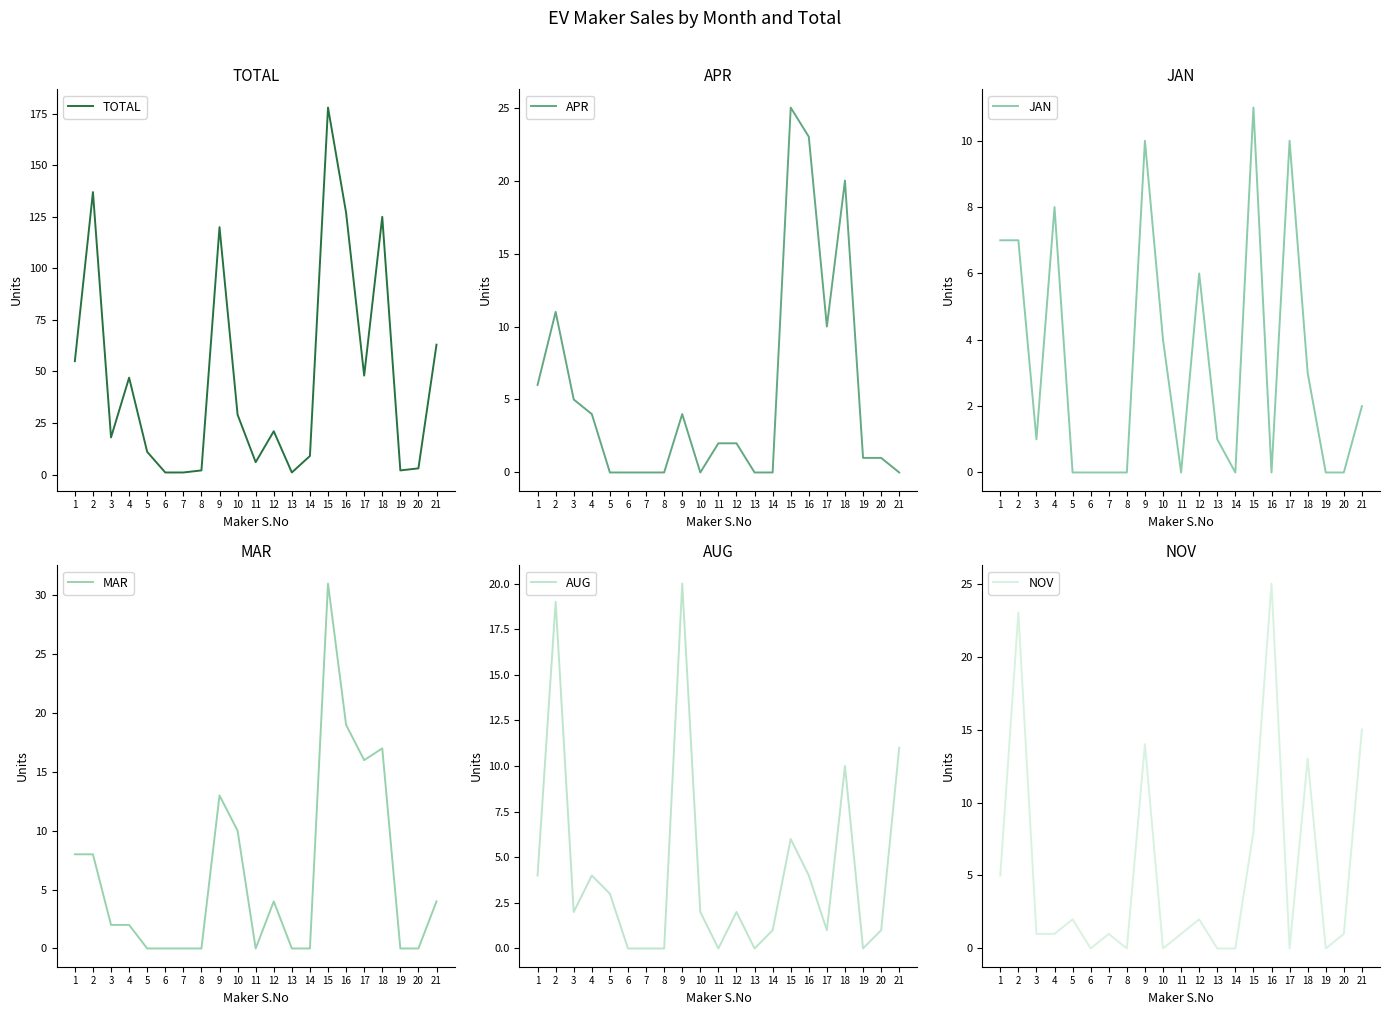

Which category has the highest value in the MAR series?

15